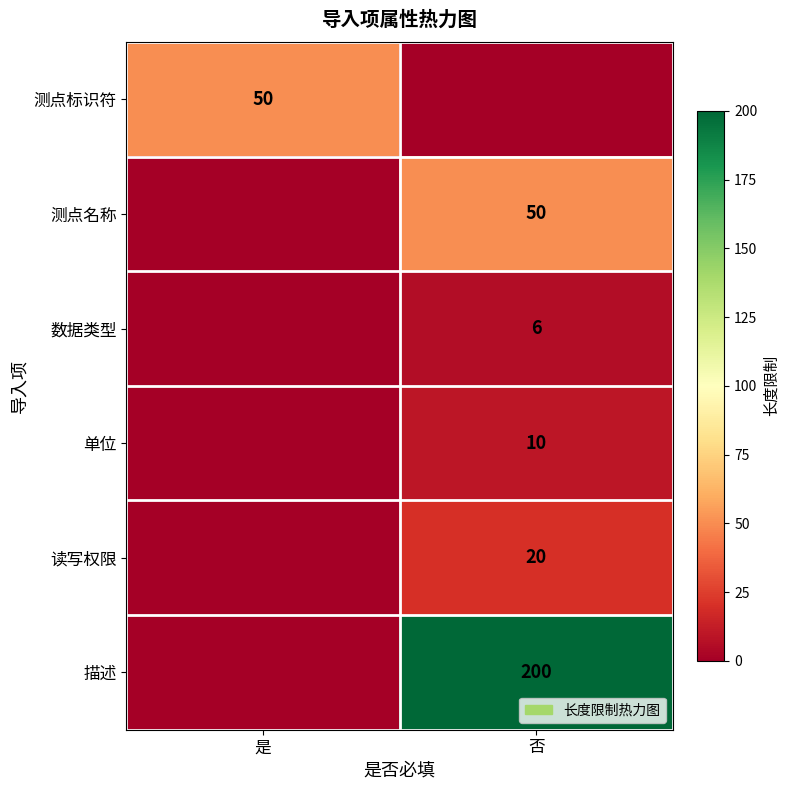

The value of 数据类型 at 否 is 10. True or false?

False